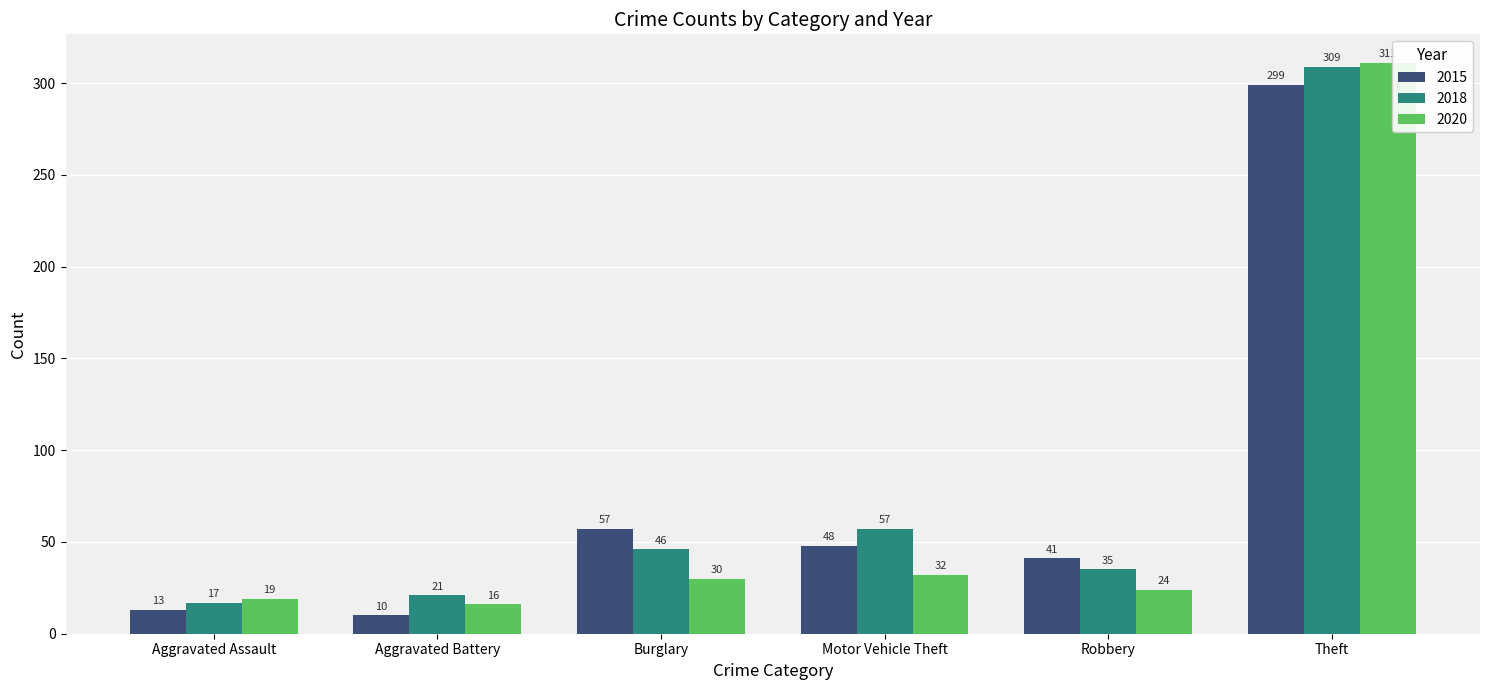

The 2018 series shows 13 at Motor Vehicle Theft. True or false?

False